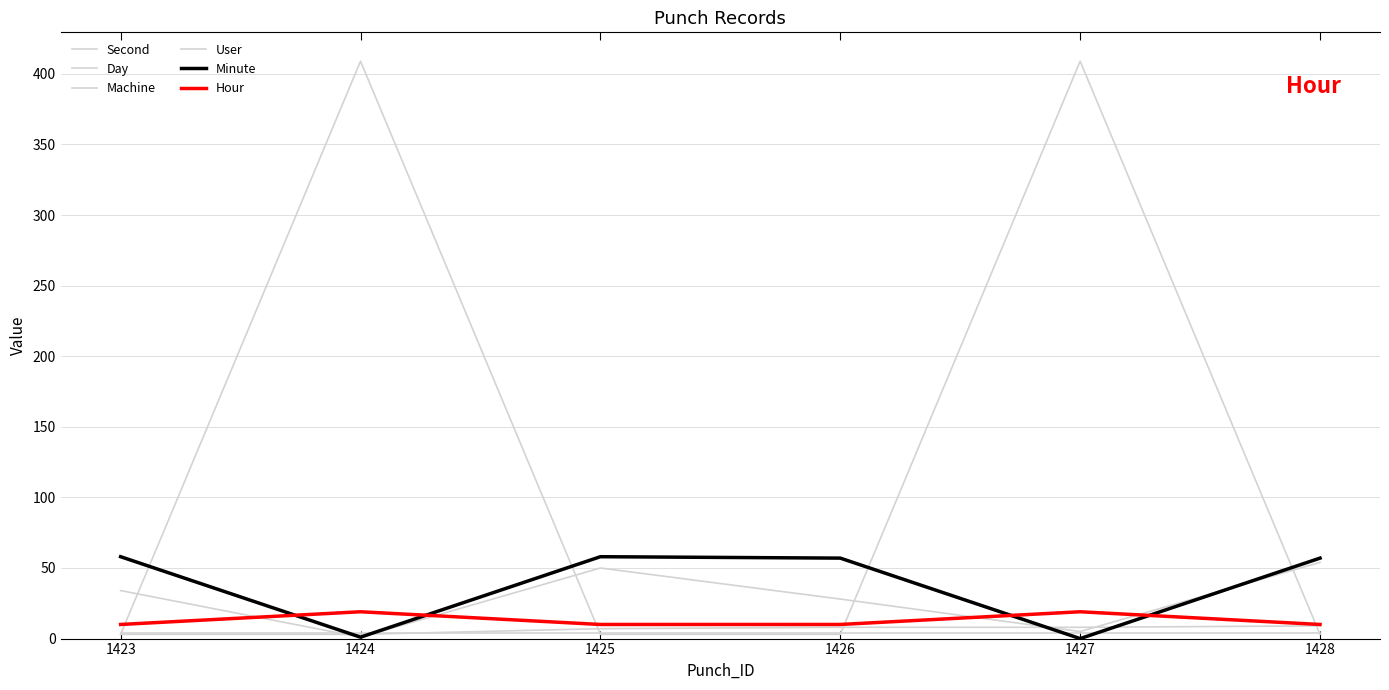

At which label does Minute reach its peak?

1423